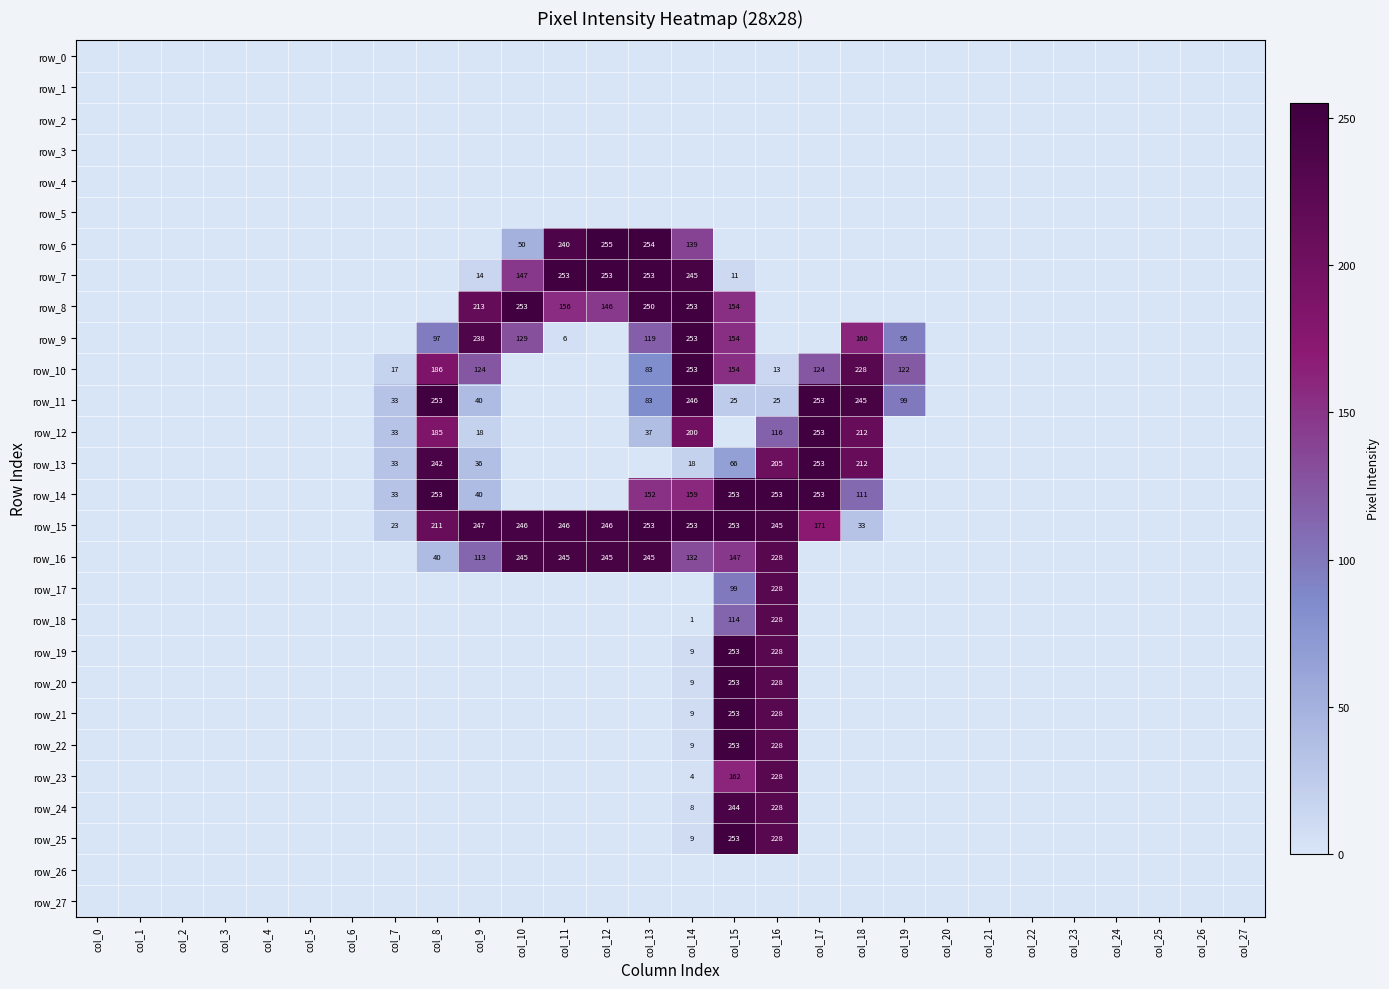

The value of row_14 at col_2 is -97. True or false?

False